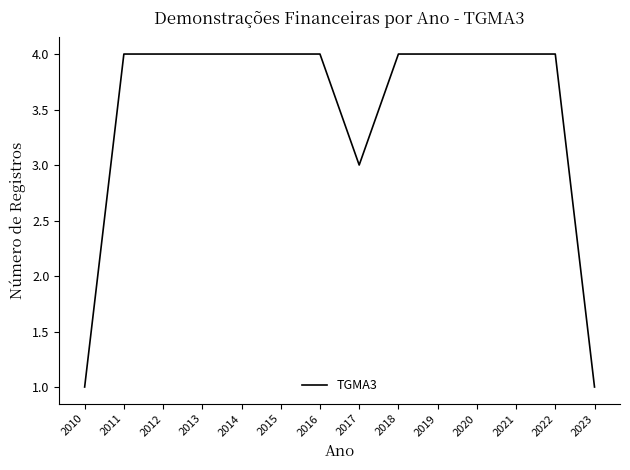

What is the difference between the maximum and minimum values?

3